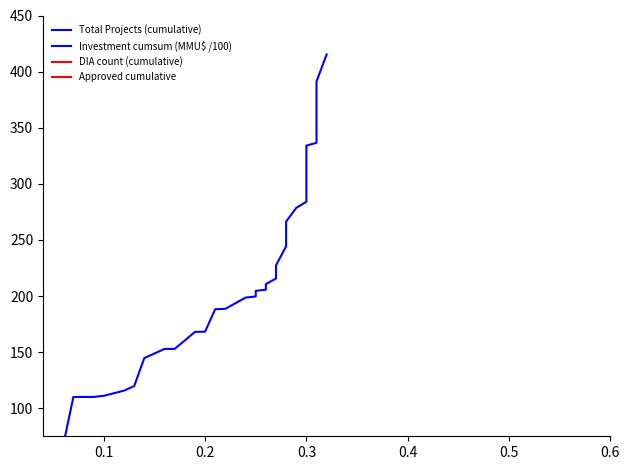

True or false: Investment cumsum (MMU$ /100) and DIA count (cumulative) cross at least once.

False